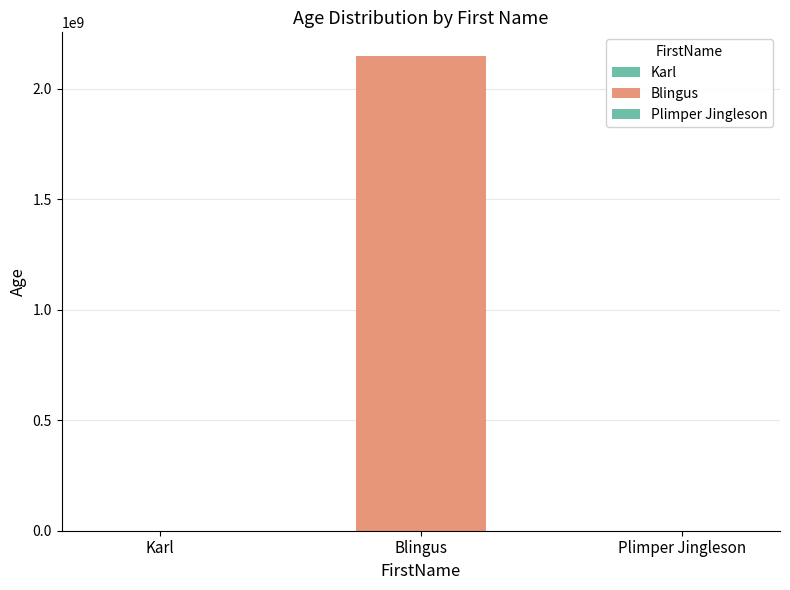

What position from the left is Blingus?

2